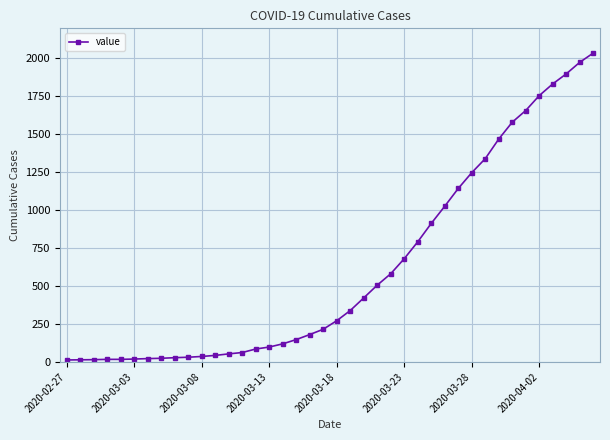

What is the greatest value displayed?

2032